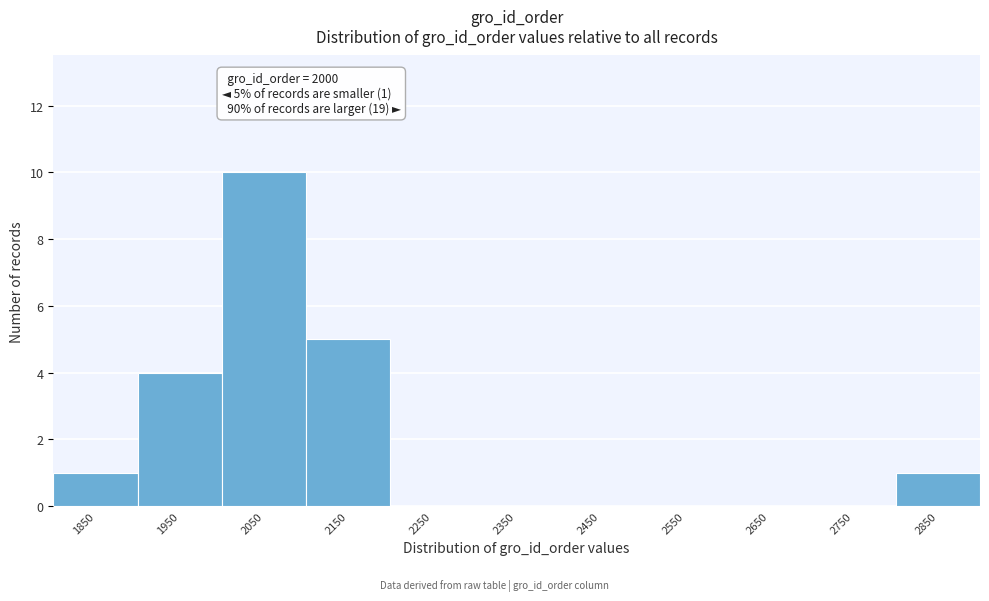

Reading left to right, extract all data points from this chart.

1850=1	1950=4	2050=10	2150=5	2250=0	2350=0	2450=0	2550=0	2650=0	2750=0	2850=1